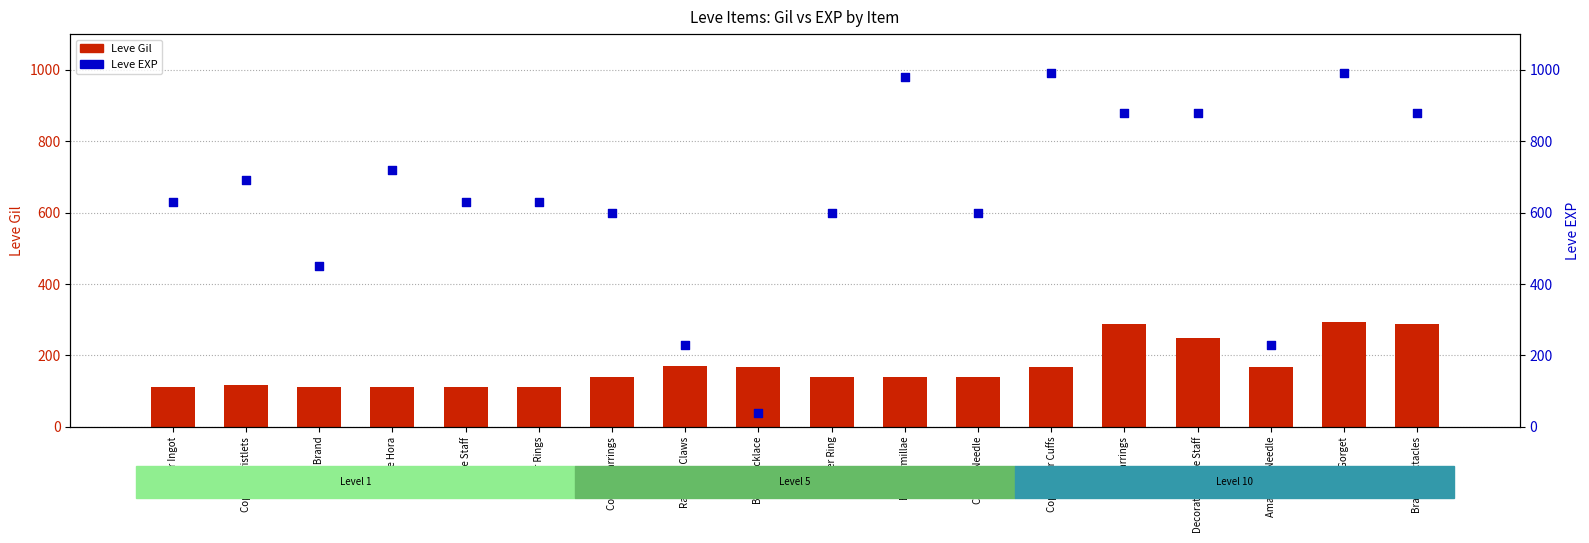

At which category is the sum across all series the highest?

Brass Gorget